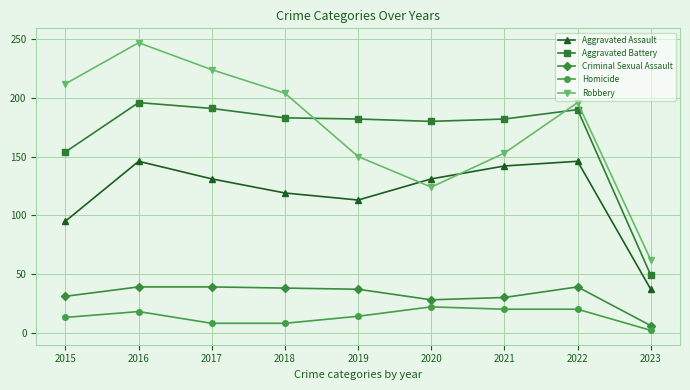

In Aggravated Battery, how many points are higher than both neighbors (excluding endpoints)?

2